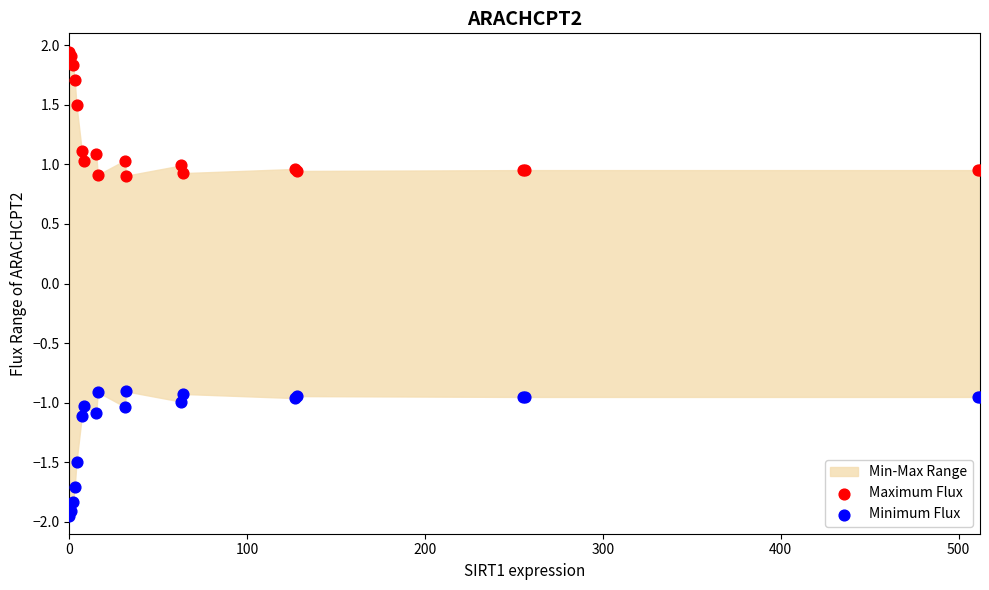

Which series reaches the minimum Y coordinate?

Minimum Flux